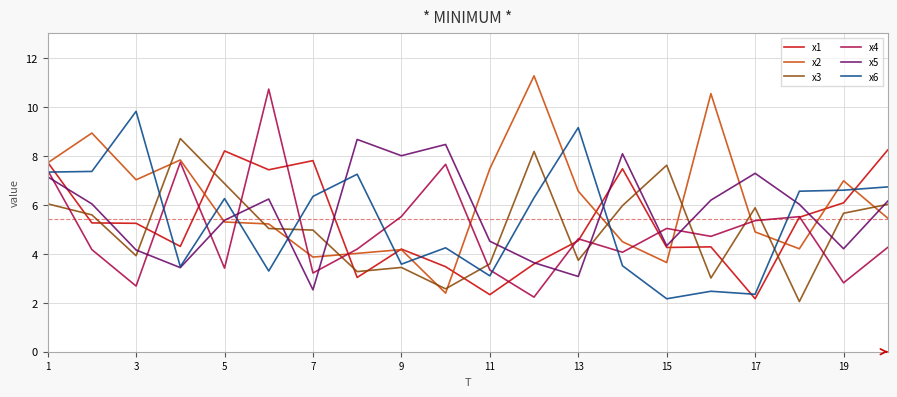

What is the difference between the maximum and minimum values in the x3 series?

6.7